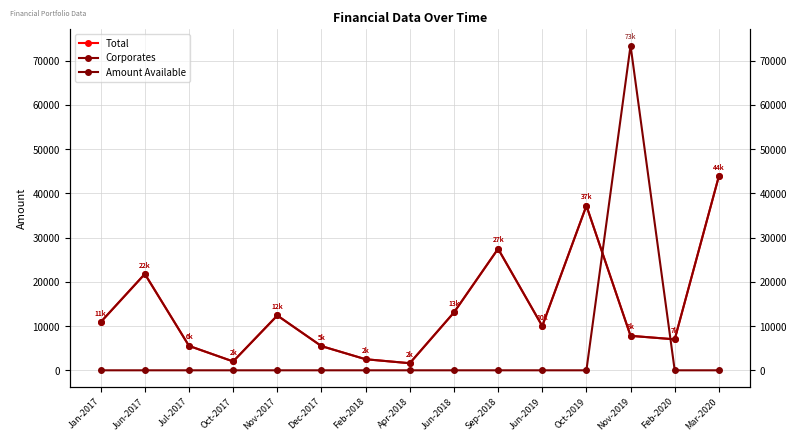

Which series changed the most between Jan-2017 and Nov-2017?

Total